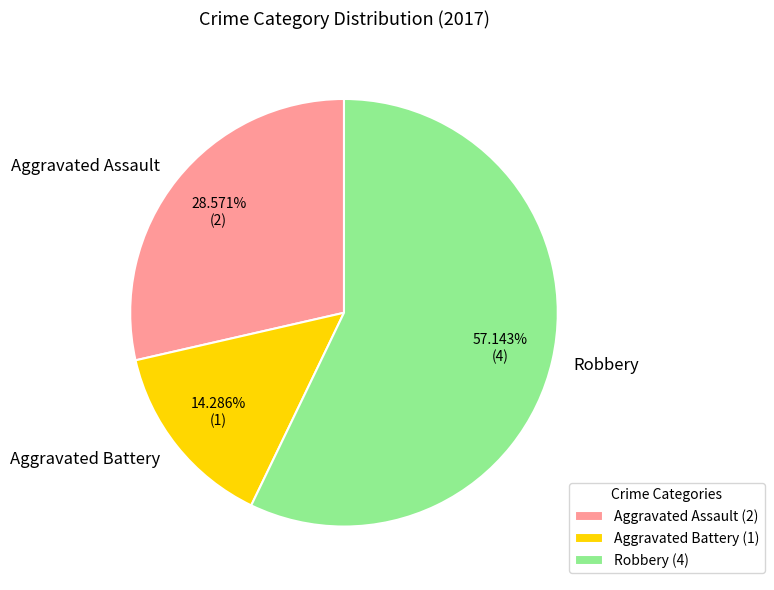

What percentage do Robbery and Aggravated Battery together represent?

71.4%